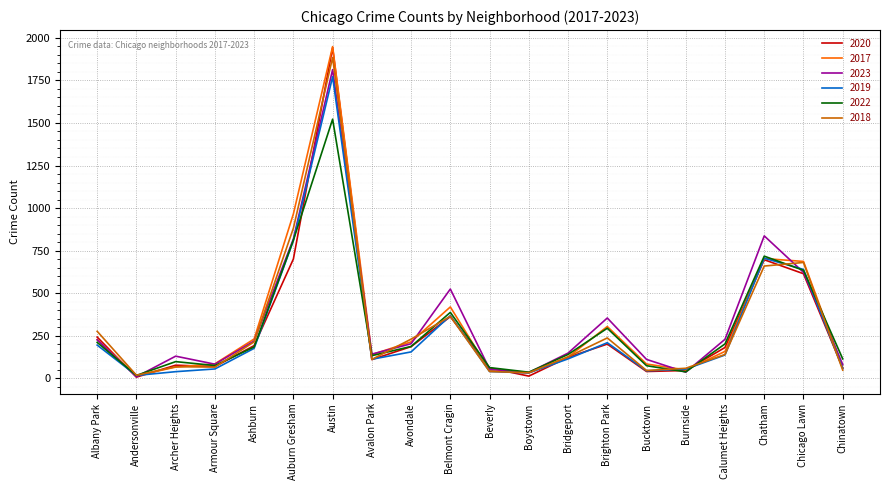

True or false: 2018 and 2017 intersect in this chart.

True